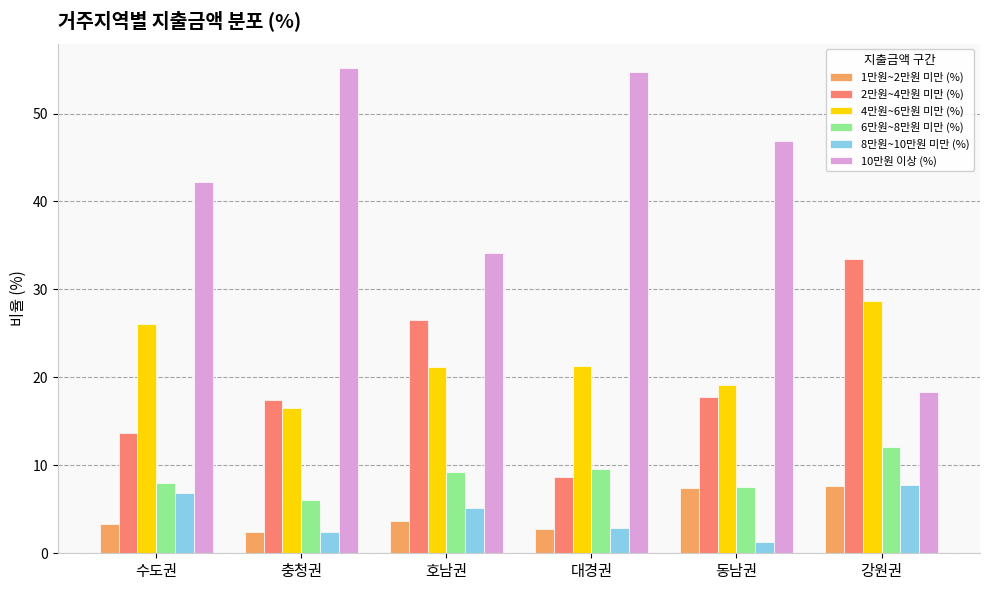

True or false: 1만원~2만원 미만 (%) has a value of 4.3 at 동남권.

False